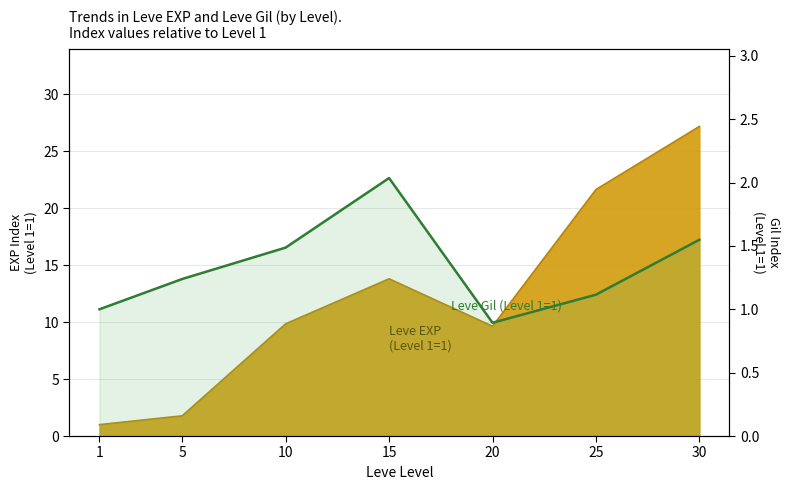

At which category does the data reach its first local peak?

15